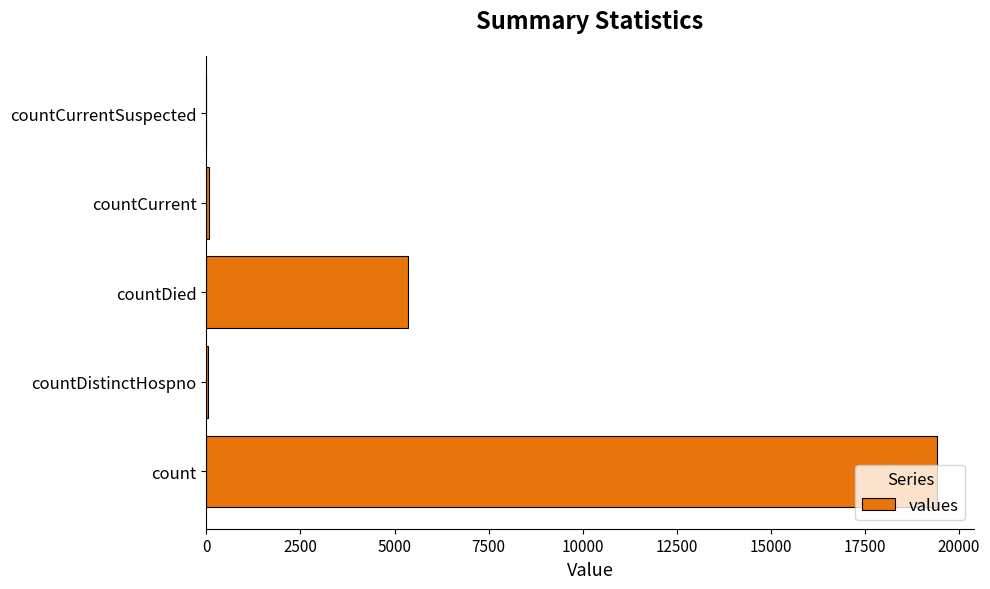

What is the maximum value shown in the chart?

19420